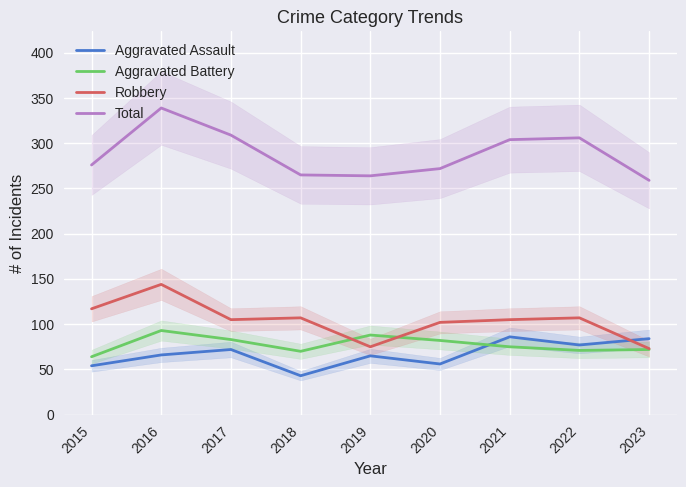

The value of Aggravated Battery at 2023 is 72. True or false?

True